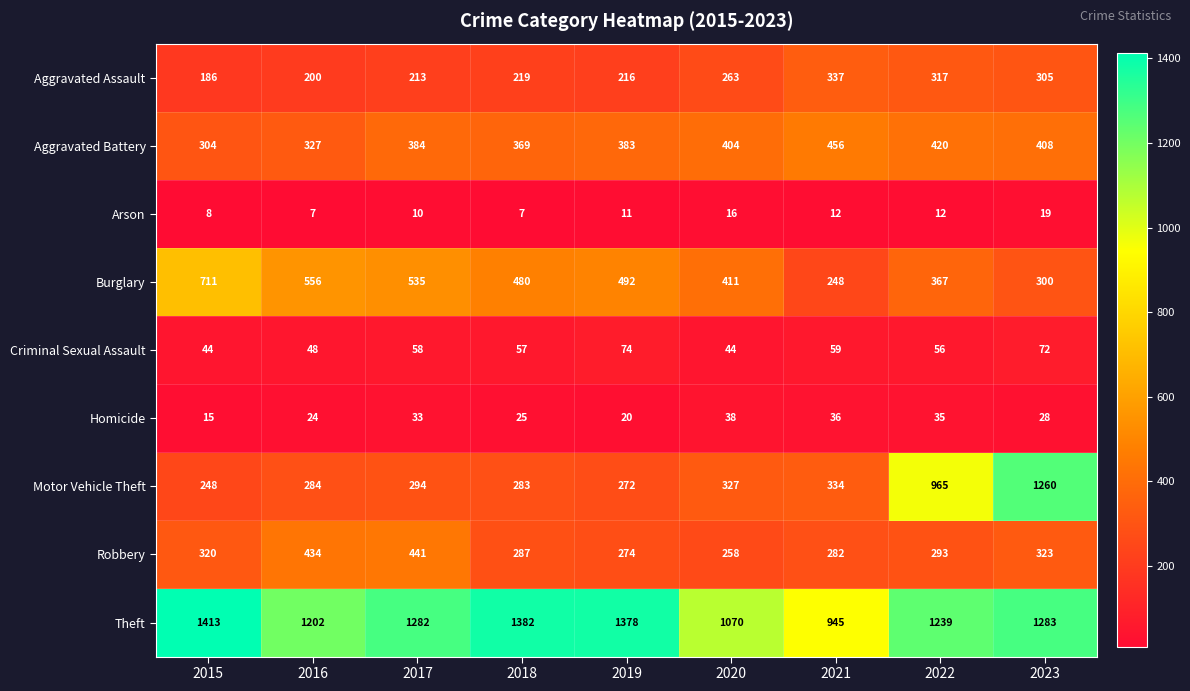

Which series has the largest range (max minus min)?

Motor Vehicle Theft